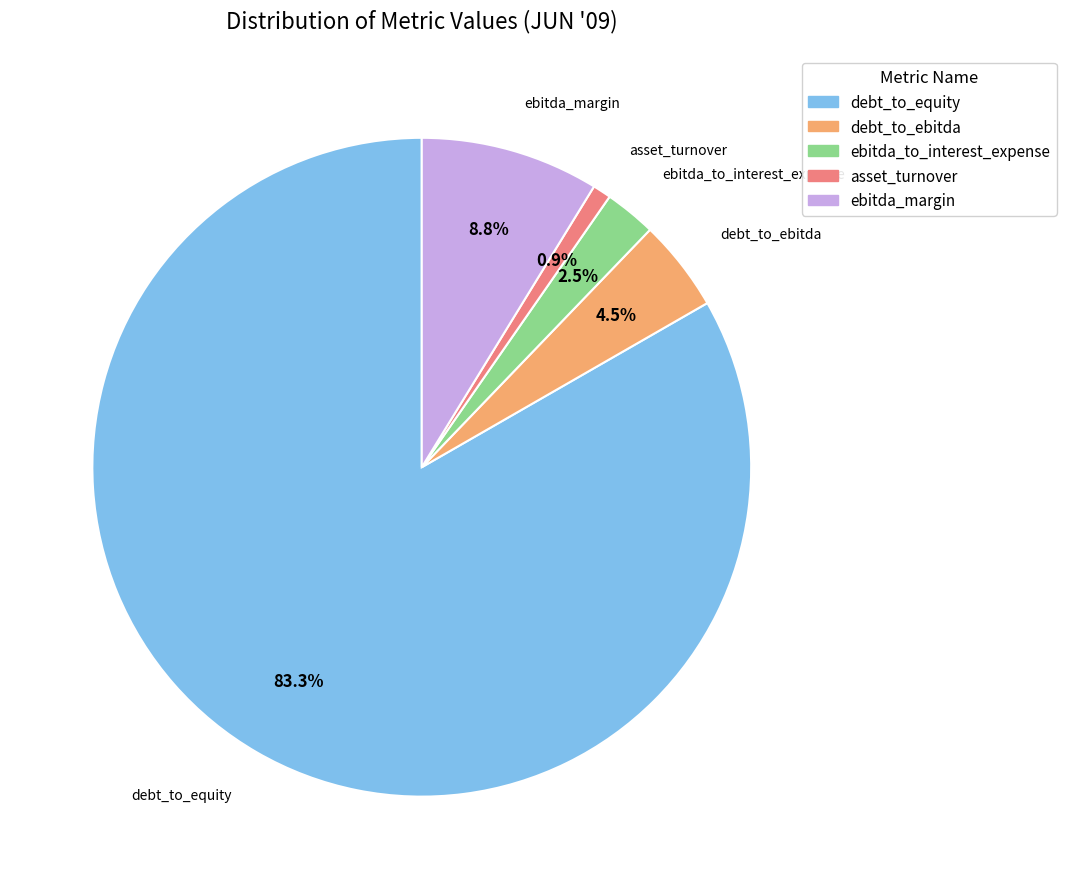

Which has a higher value, ebitda_margin or debt_to_ebitda?

ebitda_margin